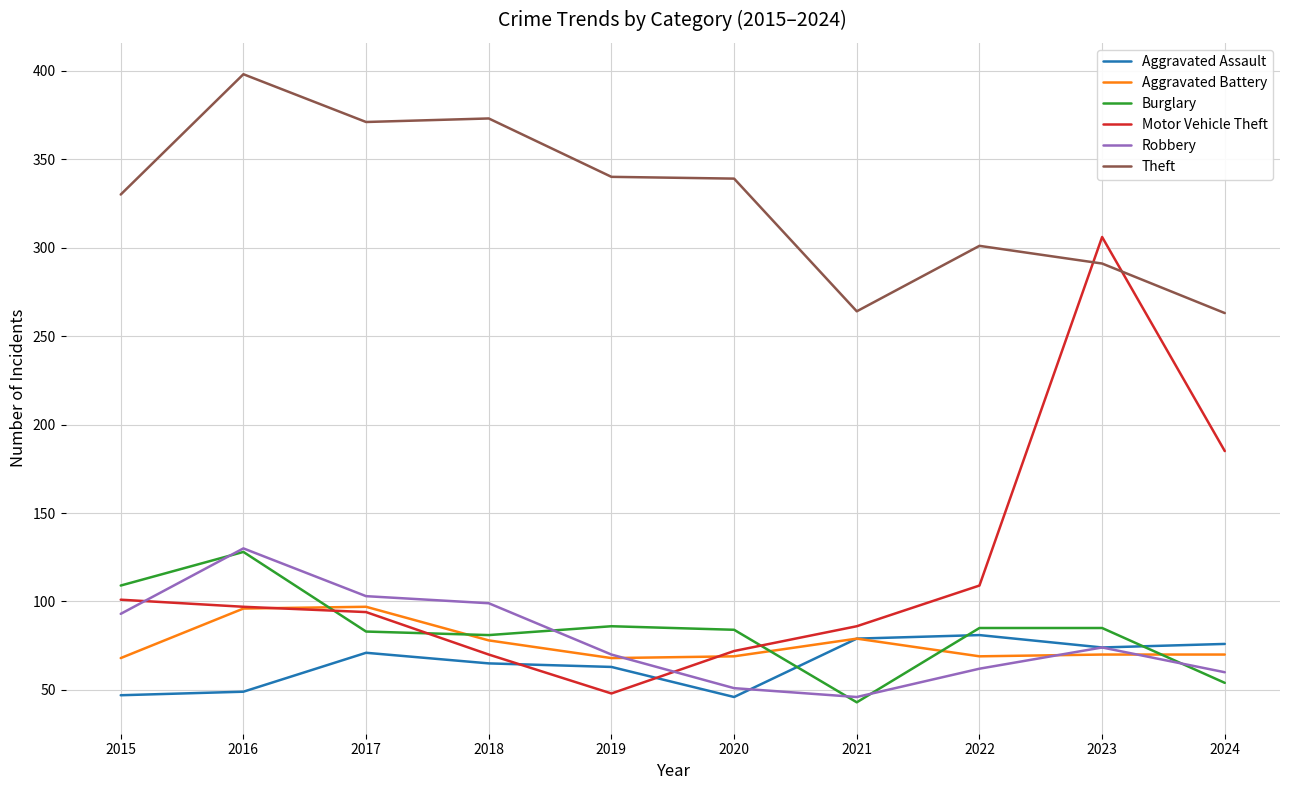

True or false: Robbery and Theft cross at least once.

False